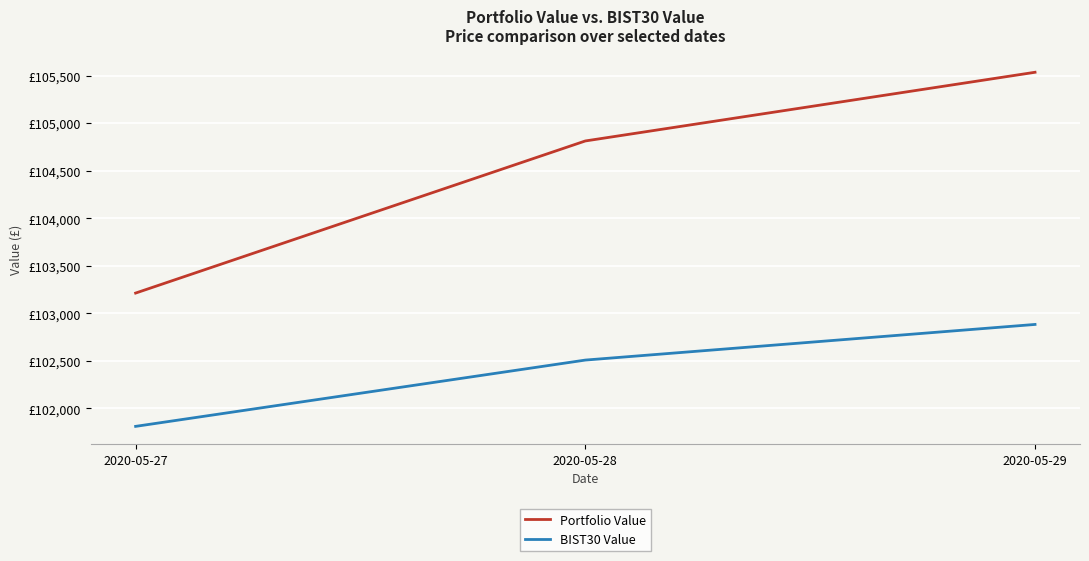

Reading left to right, transcribe all the data shown in this chart.

Portfolio Value: 103212.6	104813.0	105535.7
BIST30 Value: 101810.1	102507.6	102882.6